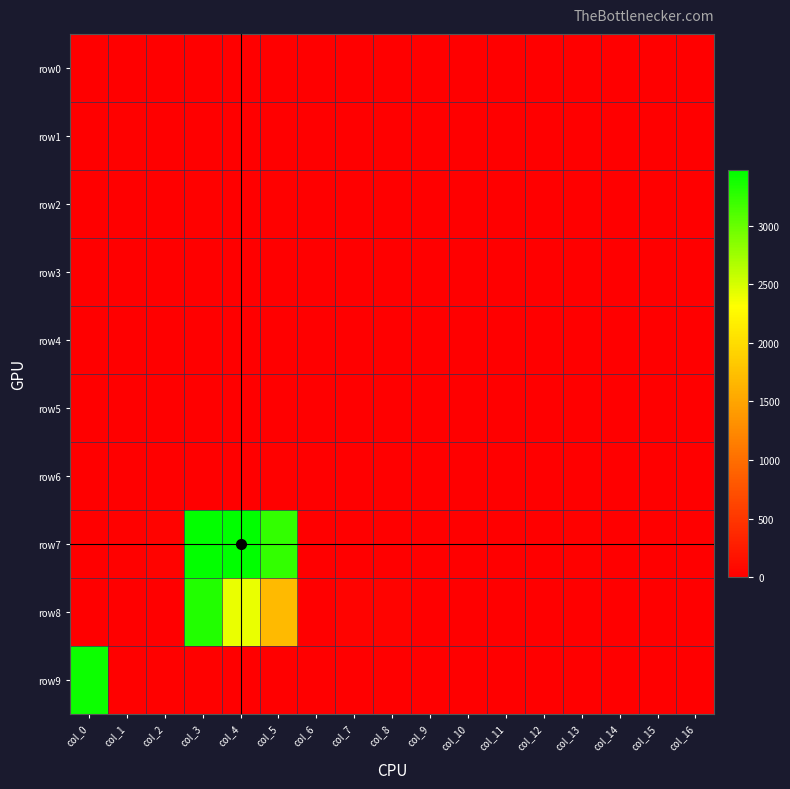

At how many categories does at least one series exceed 413?

4